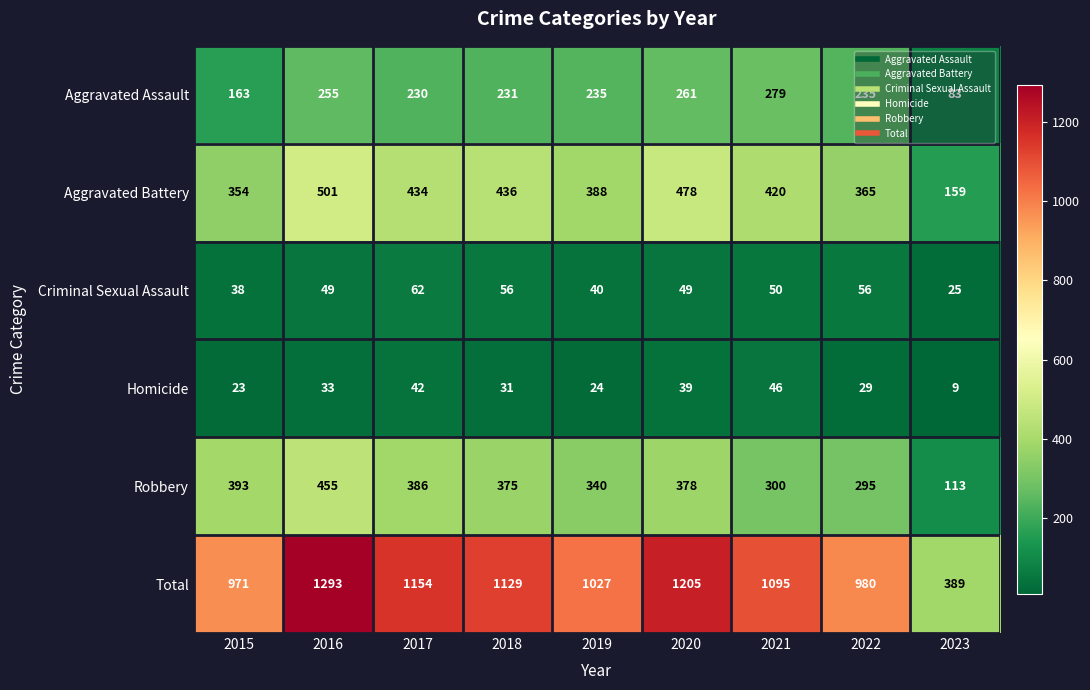

At how many categories does at least one series exceed 357?

9